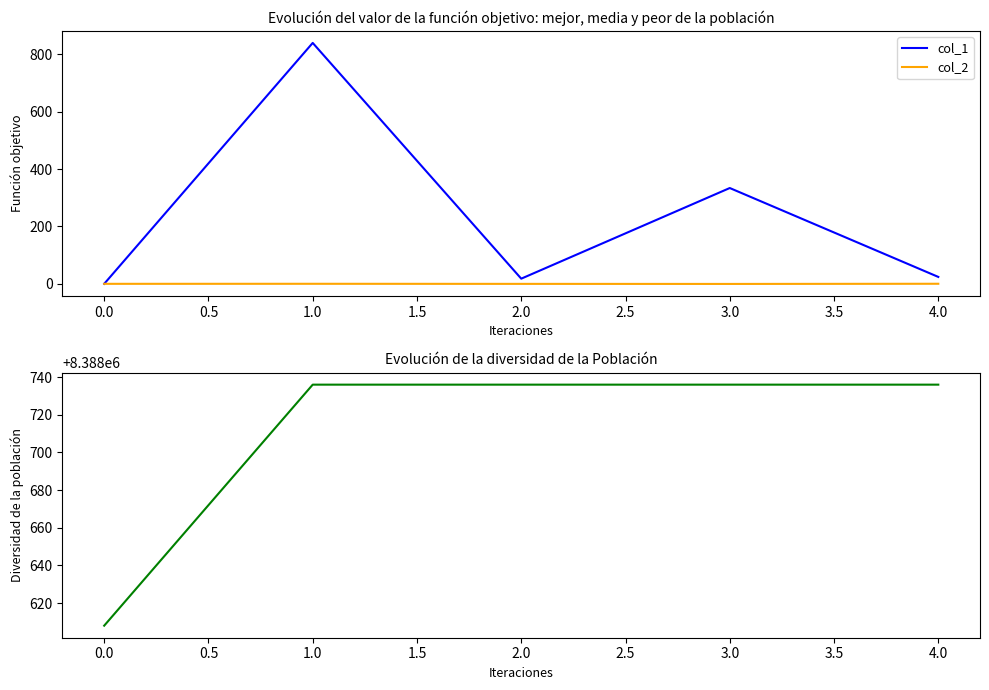

True or false: col_1 and col_3 intersect in this chart.

False